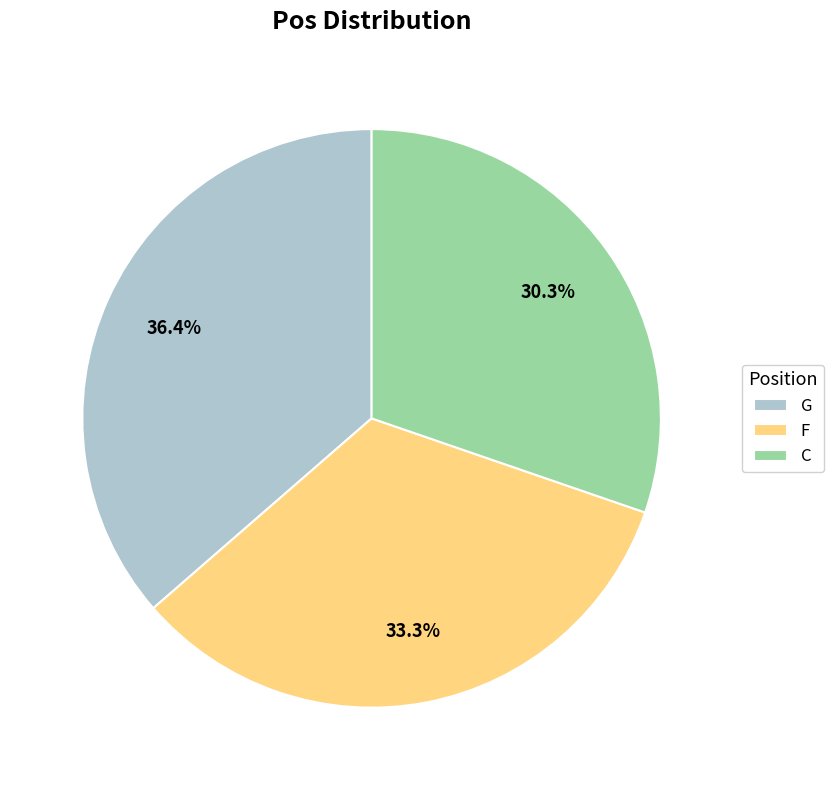

The C slice represents 30% of the pie. True or false?

True